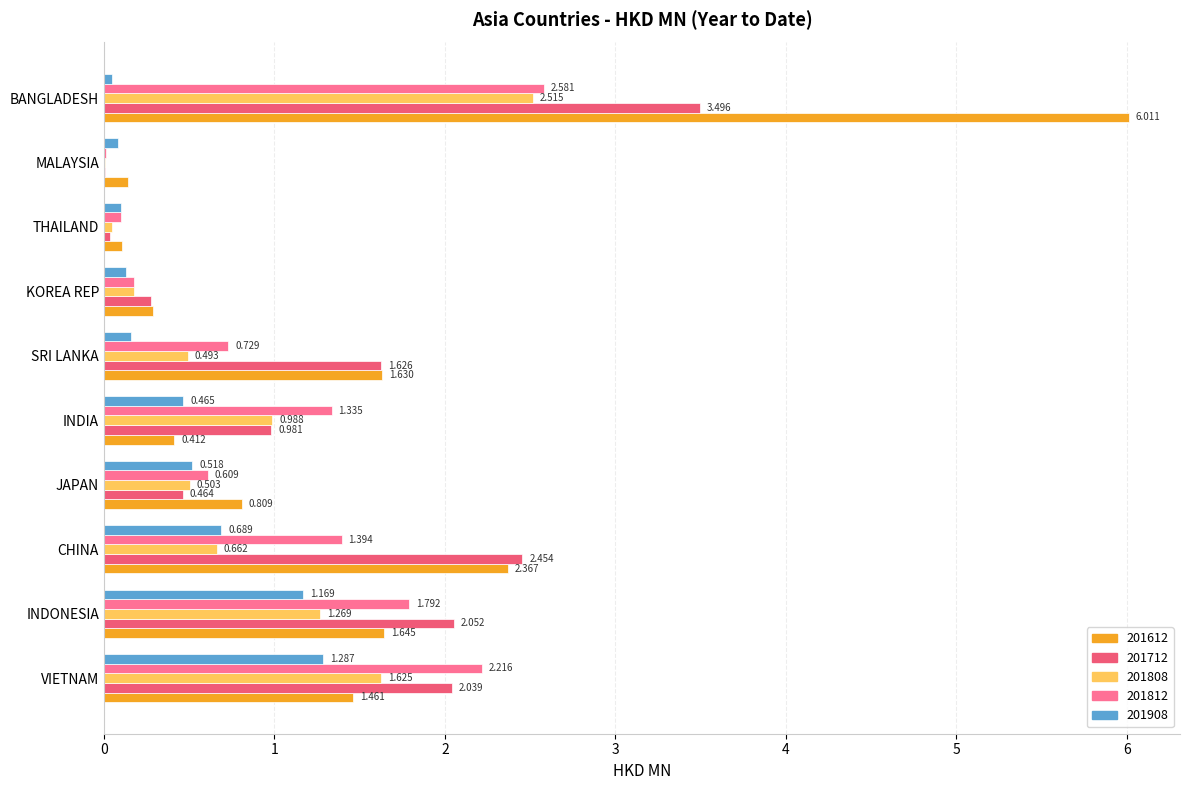

Where is 201812 nearest to the value 1?

SRI LANKA